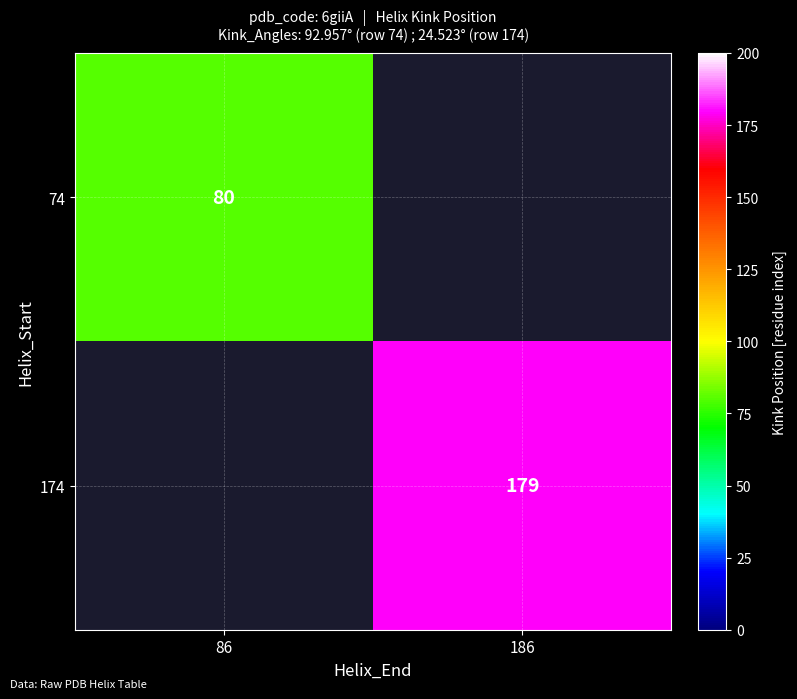

True or false: 74 has a value of 44 at 86.

False